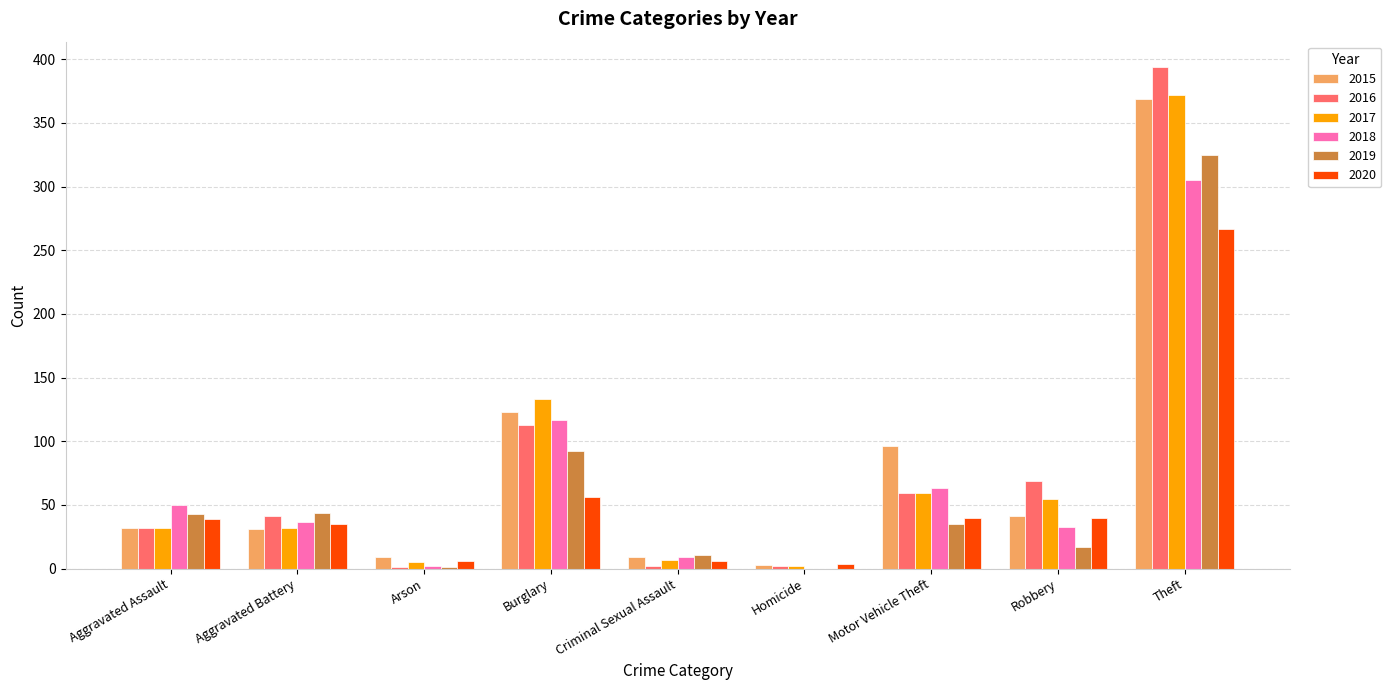

What are all the series names shown in the legend?

2015, 2016, 2017, 2018, 2019, 2020